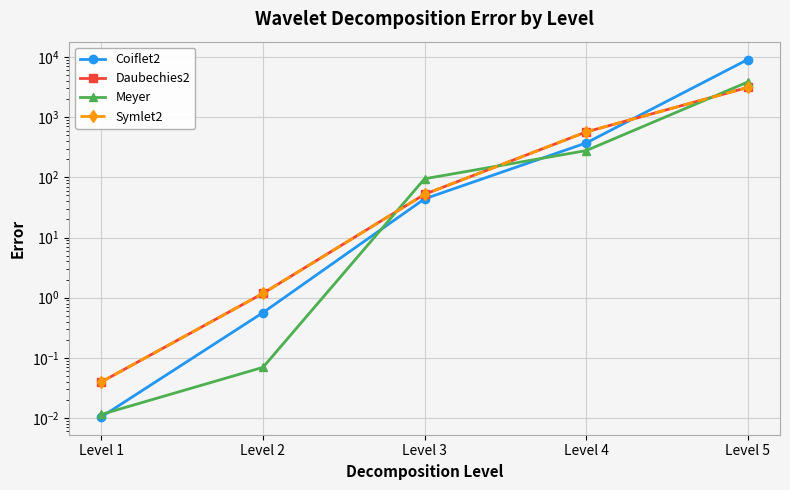

True or false: Symlet2 has a value of 52.2 at Level 3.

True